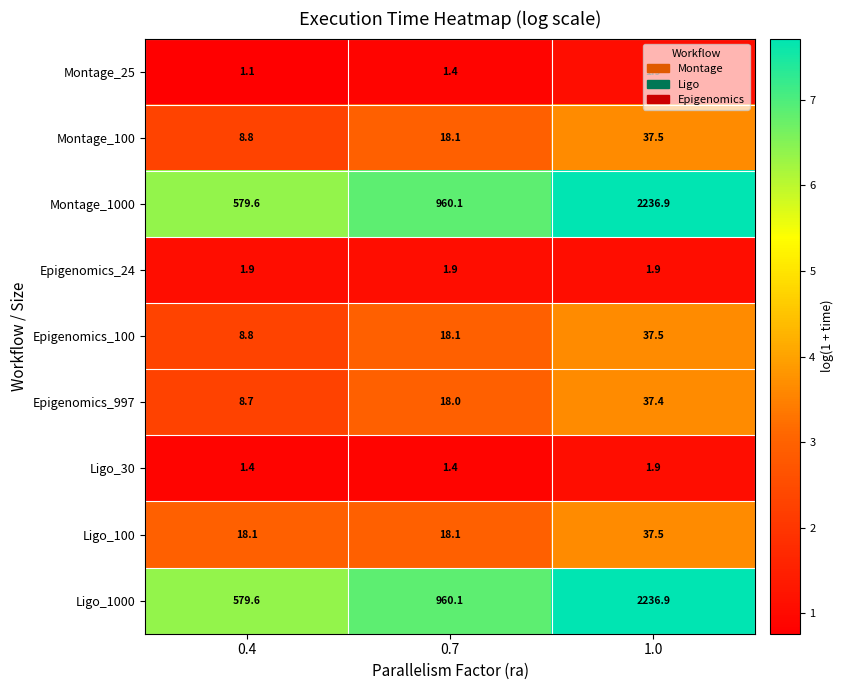

What is the approximate value of Epigenomics_997 at 0.4?

8.7